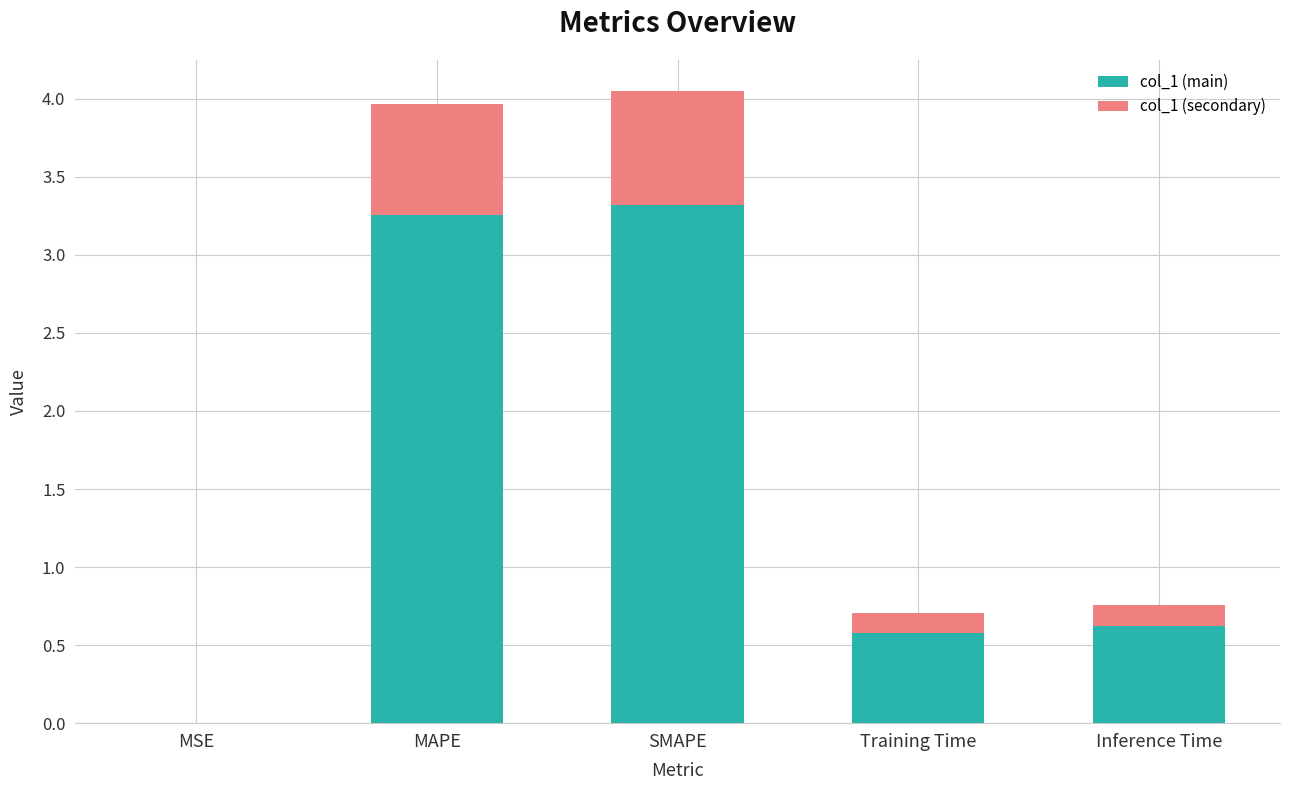

What is the sum of all col_1 (main) values?

7.8